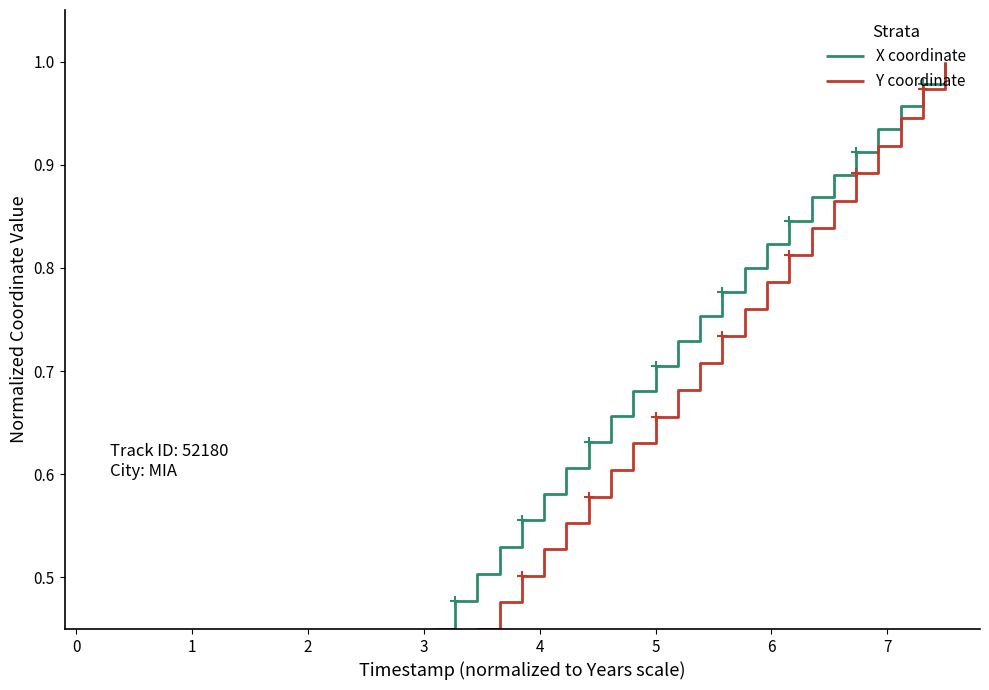

What is the sum of all Y coordinate values?

19.7